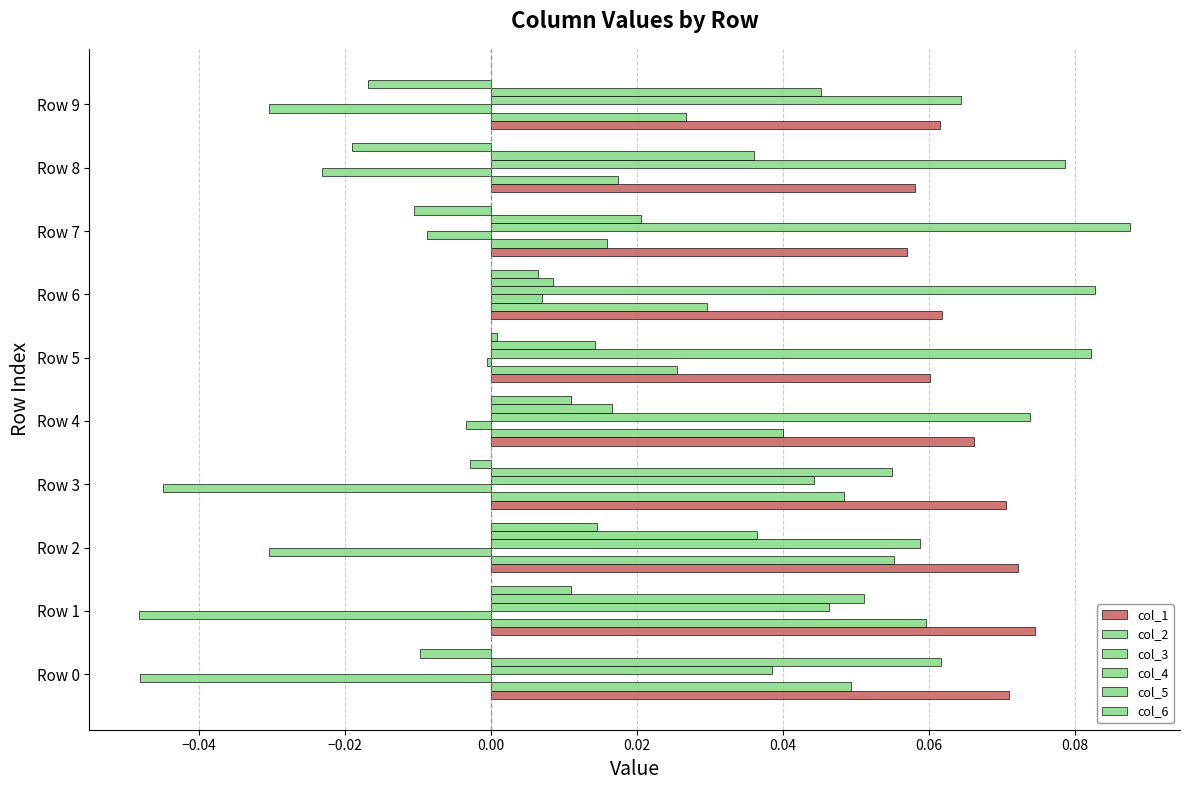

How many data points does each series have?

10